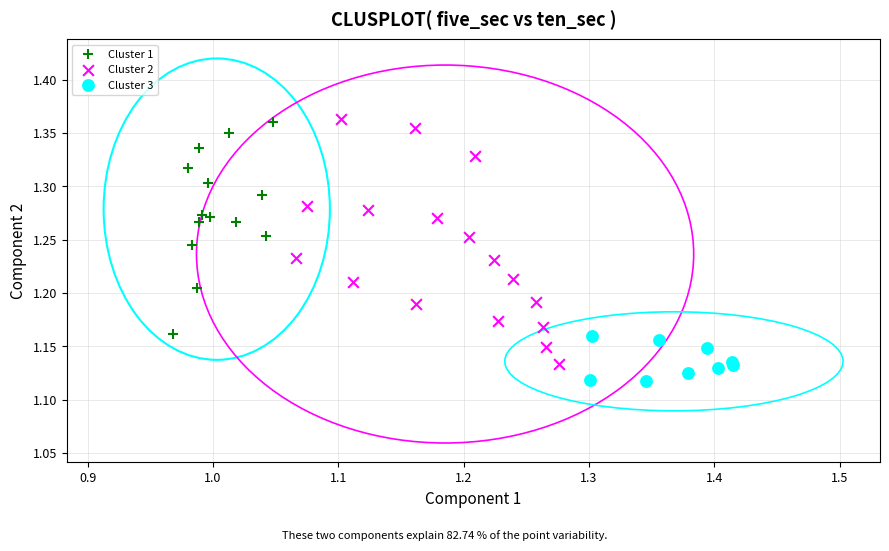

Which series has the largest Y range (max minus min)?

Cluster 2